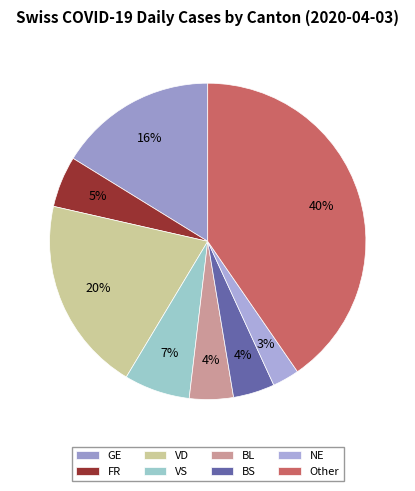

To the nearest percent, what portion does VS represent?

7%